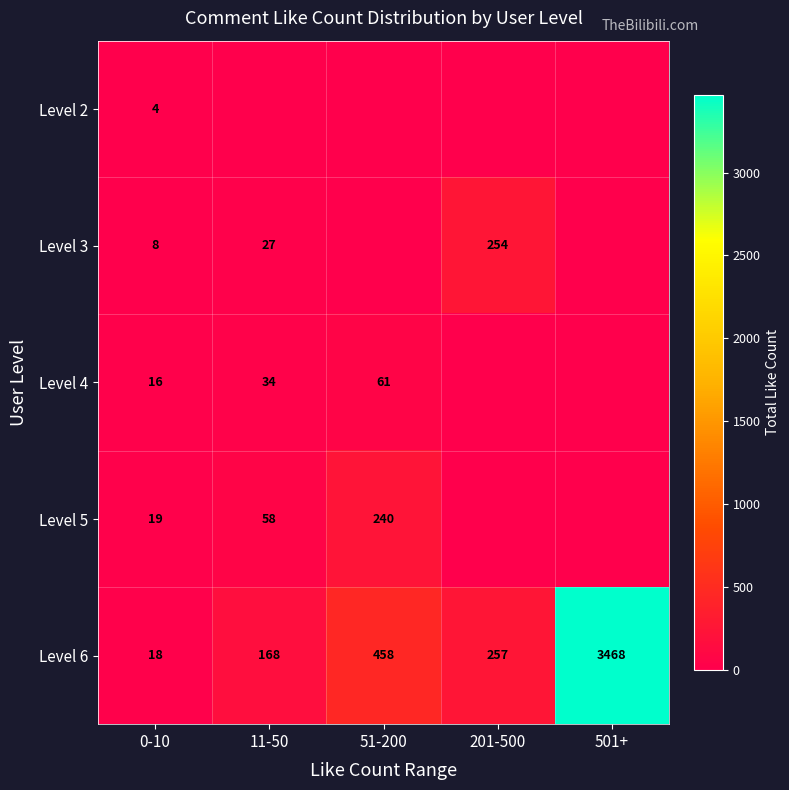

Count the number of categories in the chart.

5